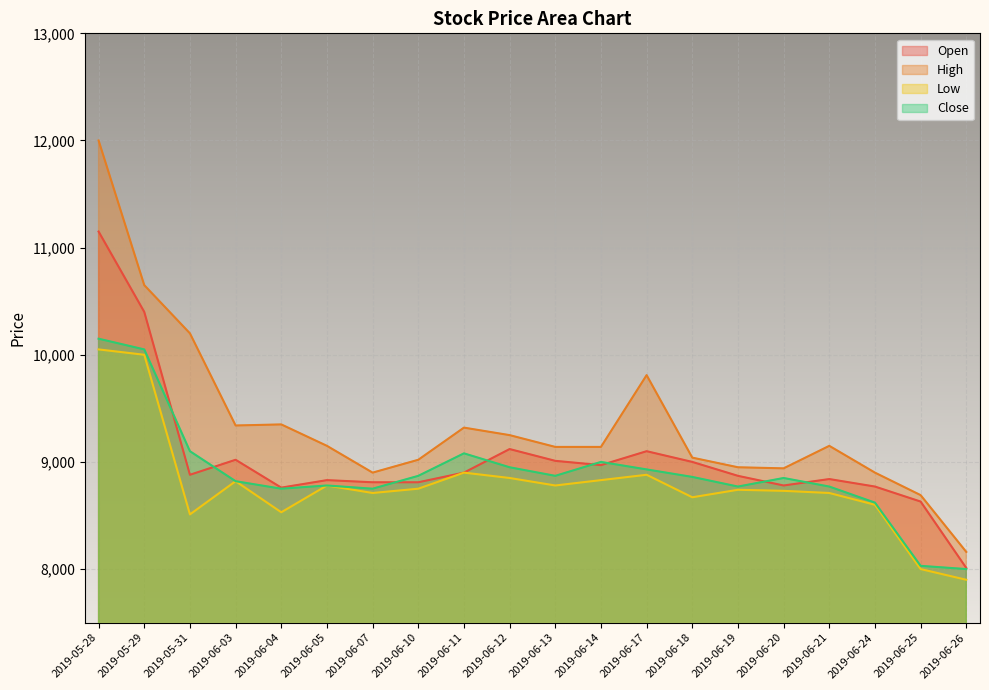

Which series has the largest range (max minus min)?

High